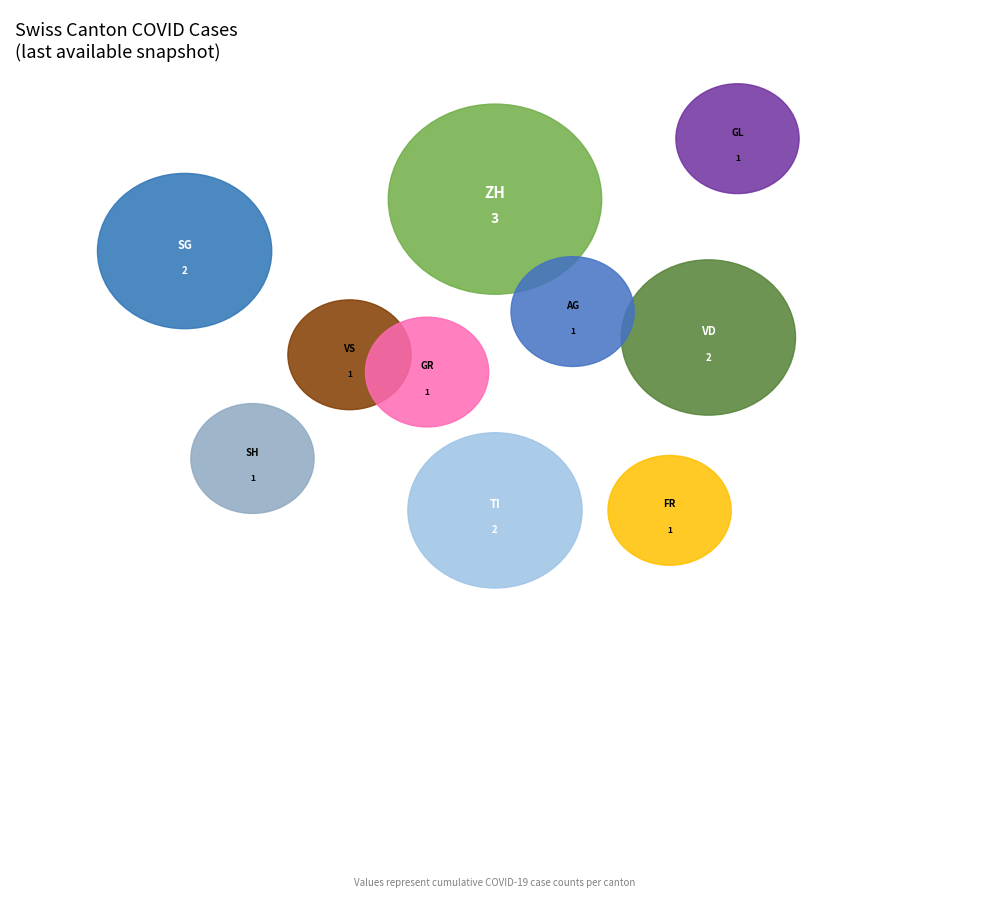

Does AG account for over 50% of the chart?

No